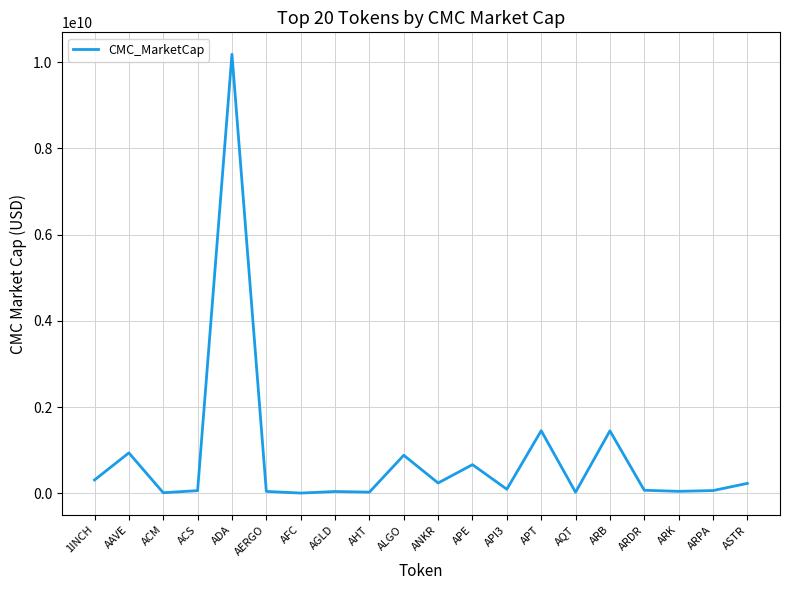

Where is the data nearest to the value 5094199039?

APT